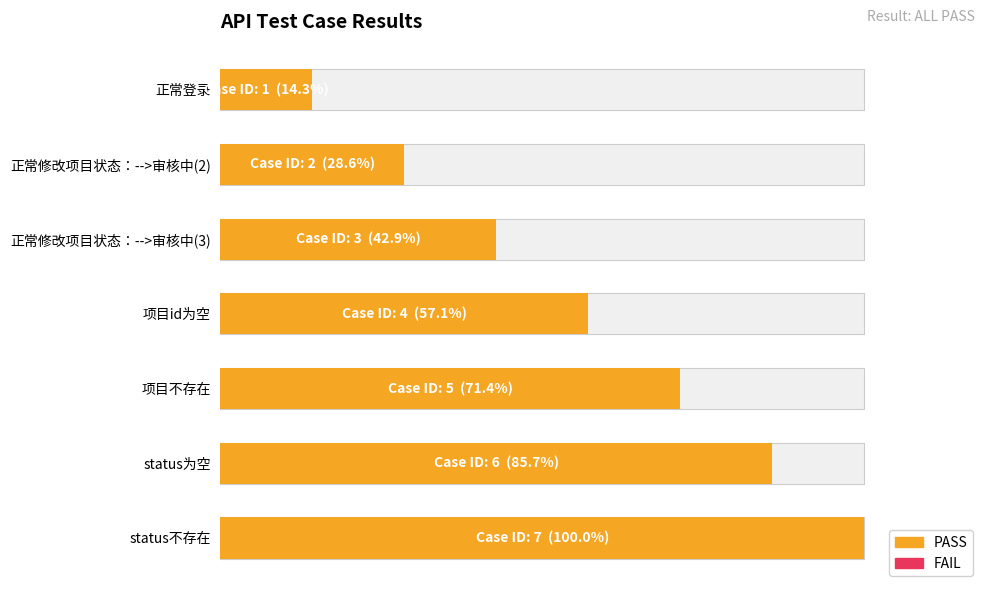

How many bars are there in total?

7